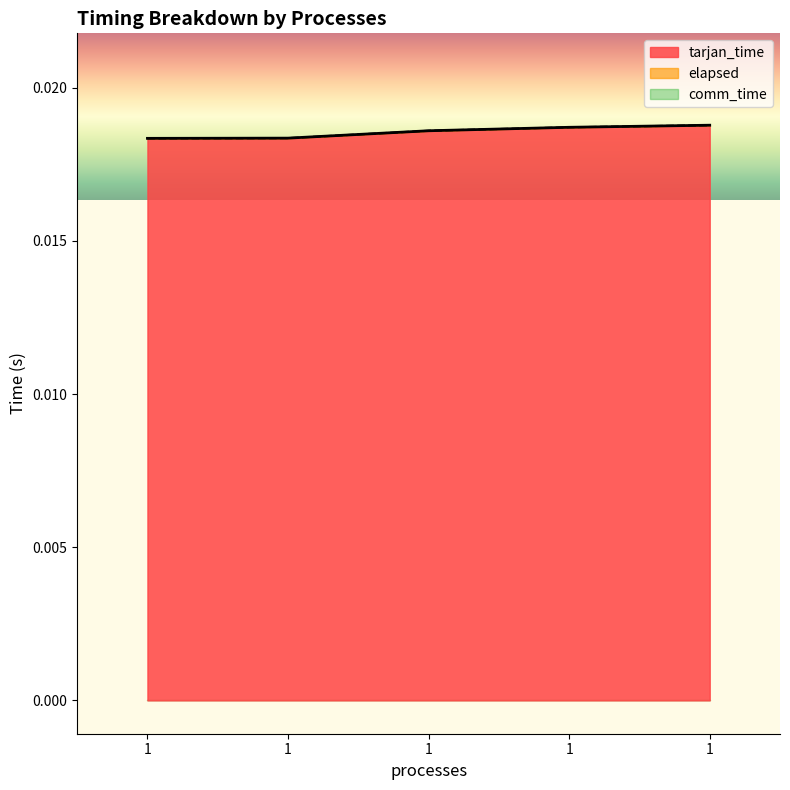

How many elapsed values are between 0 and 1?

5